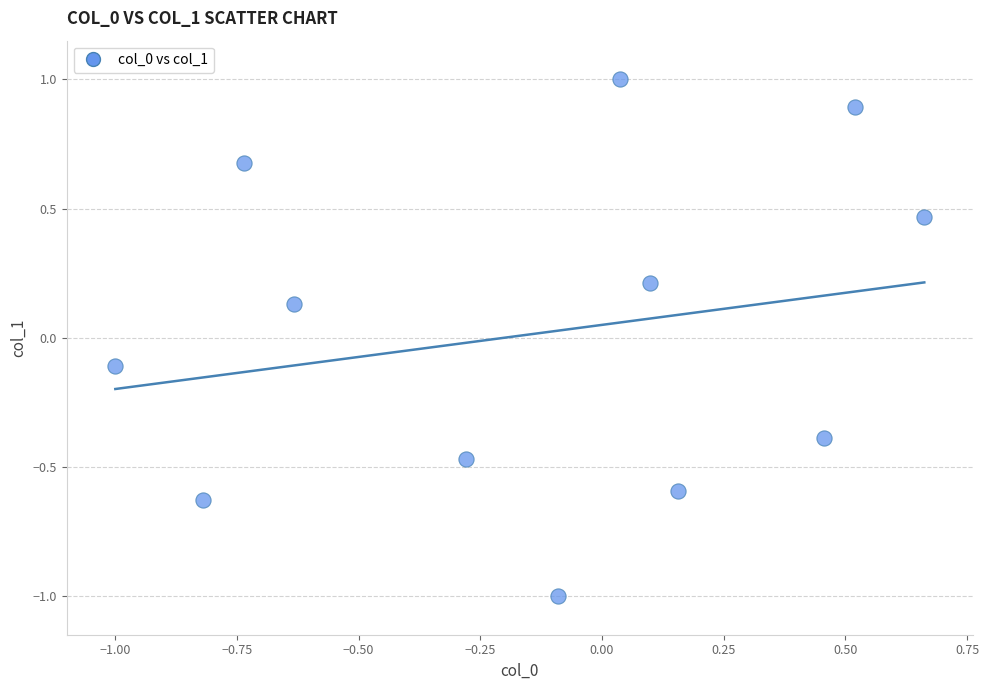

What is the range of Y values (max minus min)?

2.0